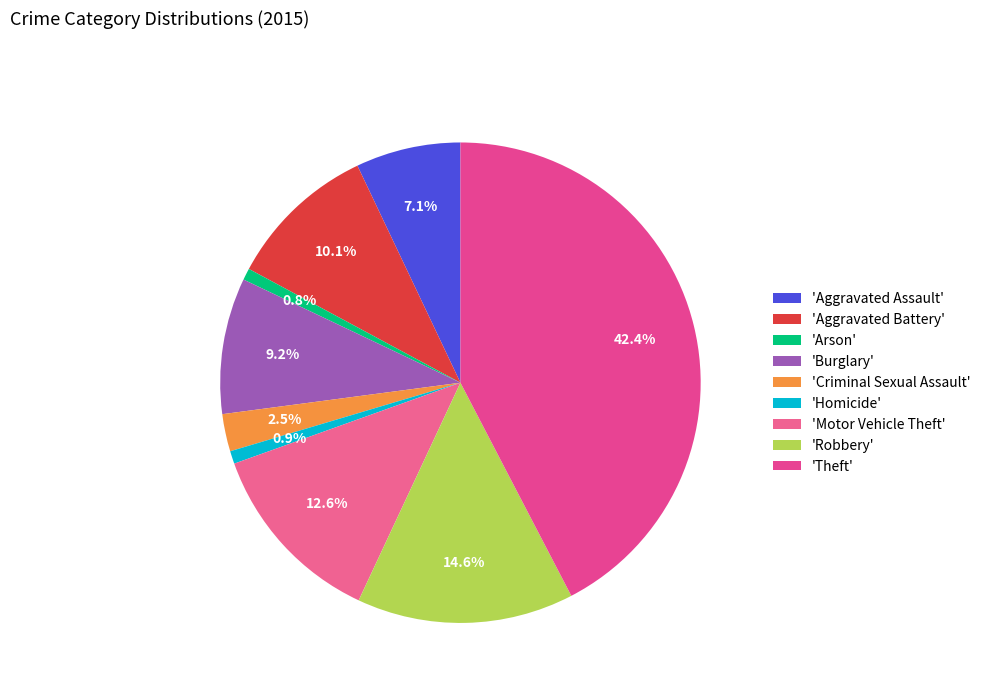

Rank the categories by value from lowest to highest.

Arson, Homicide, Criminal Sexual Assault, Aggravated Assault, Burglary, Aggravated Battery, Motor Vehicle Theft, Robbery, Theft